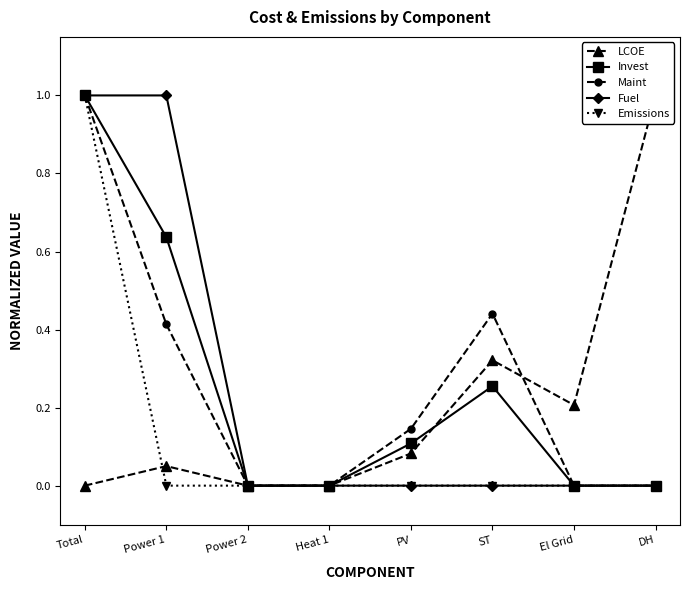

What is the difference between the maximum and minimum values in the Invest series?

1.0